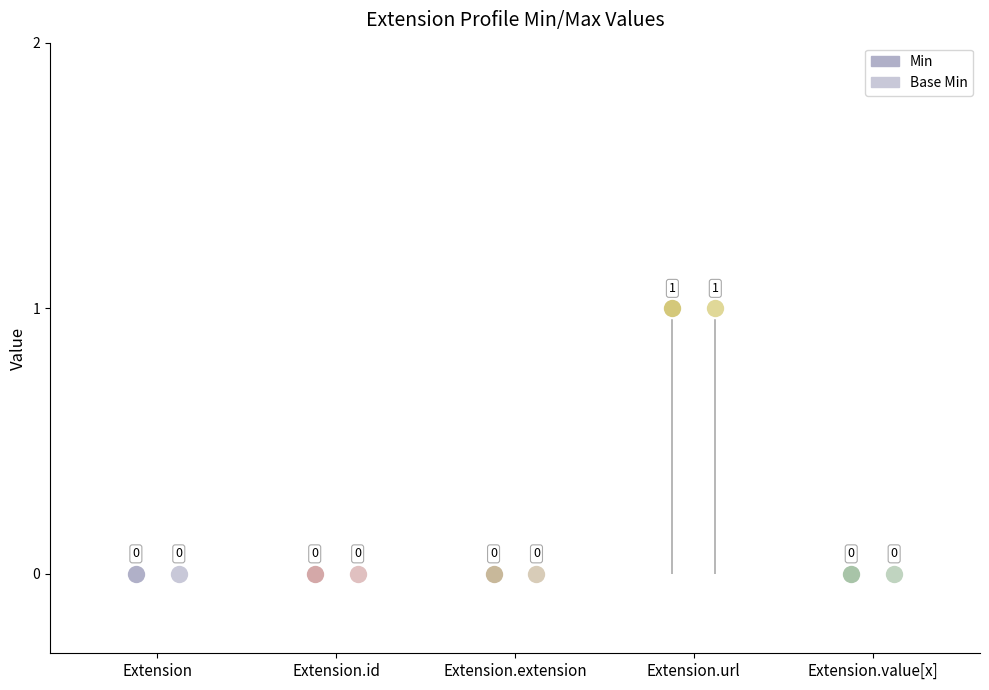

What is the sum of all Base Min values?

1